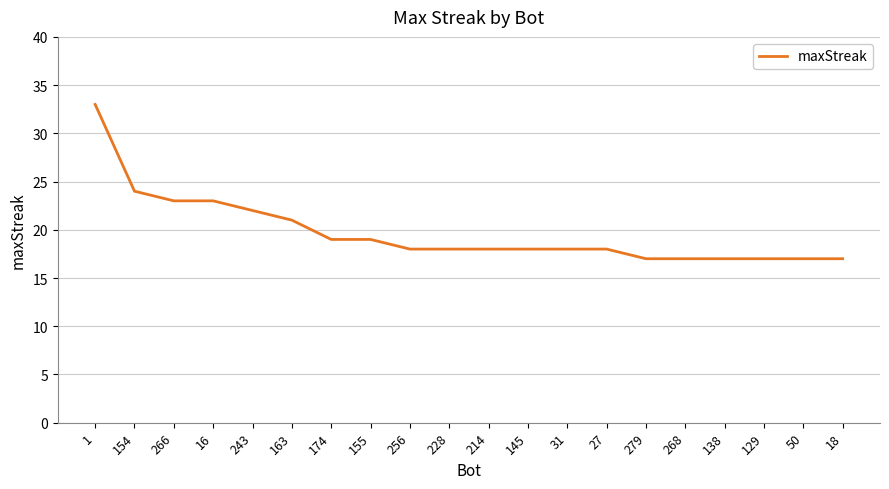

Reading left to right, list all the values displayed in this chart.

1=33	154=24	266=23	16=23	243=22	163=21	174=19	155=19	256=18	228=18	214=18	145=18	31=18	27=18	279=17	268=17	138=17	129=17	50=17	18=17